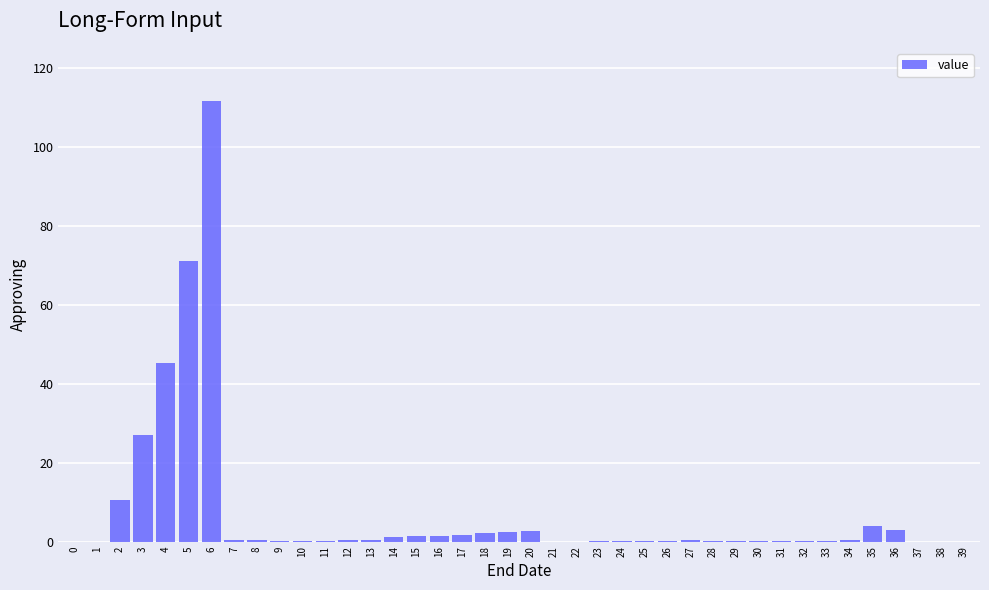

Where is the data nearest to the value 55?

4